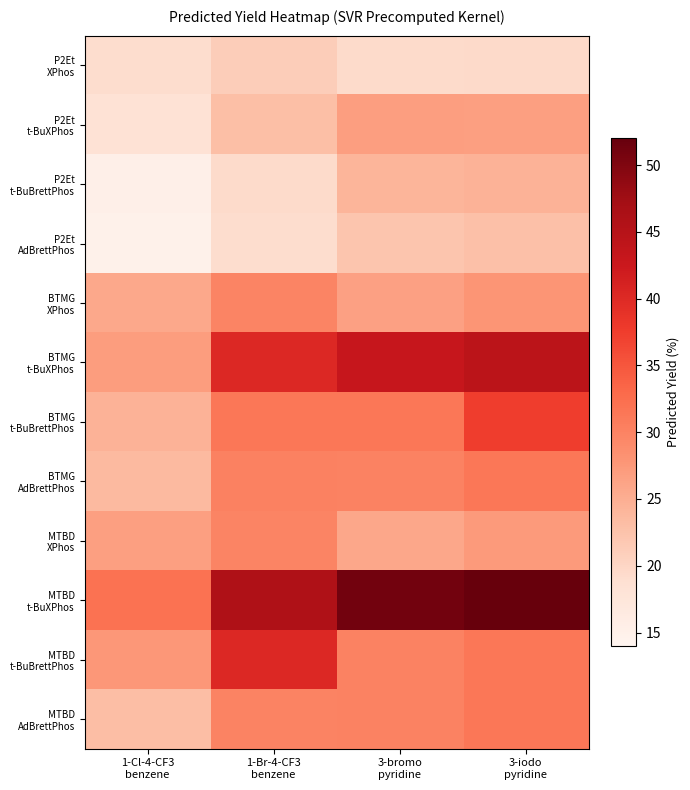

What is the minimum value shown in the chart?

14.9